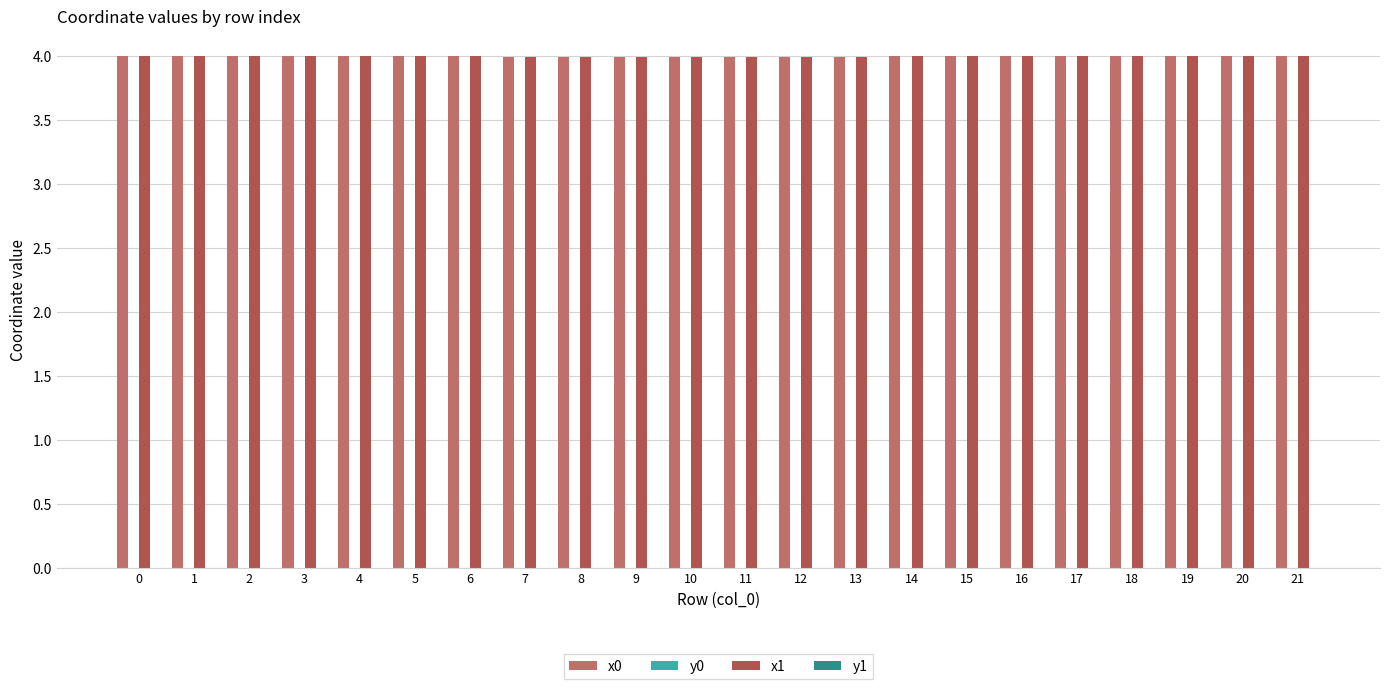

What is the maximum value shown in the chart?

4.0